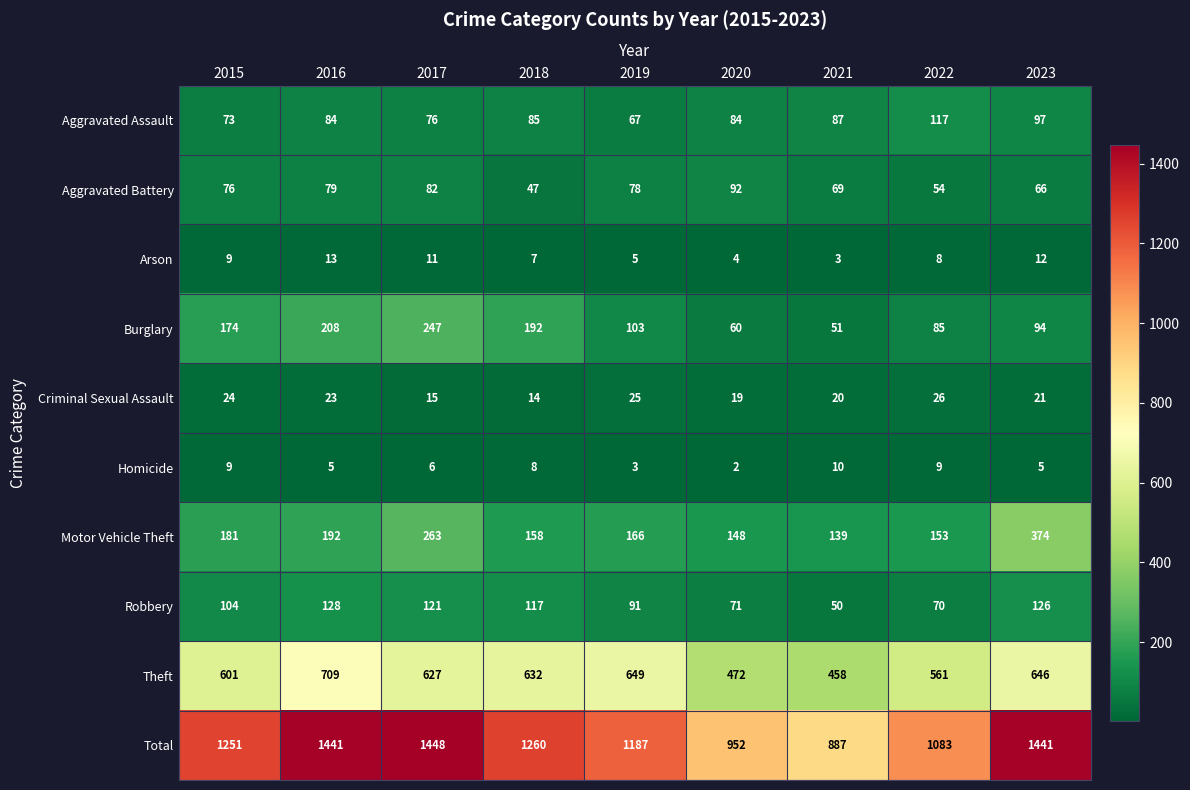

At which label does Criminal Sexual Assault first exceed 21?

2015